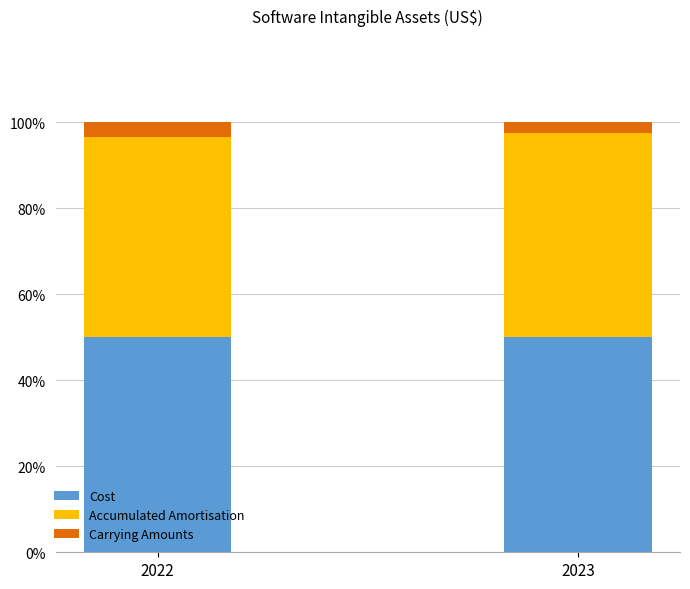

What is the total value across all series at 2023?

100.0